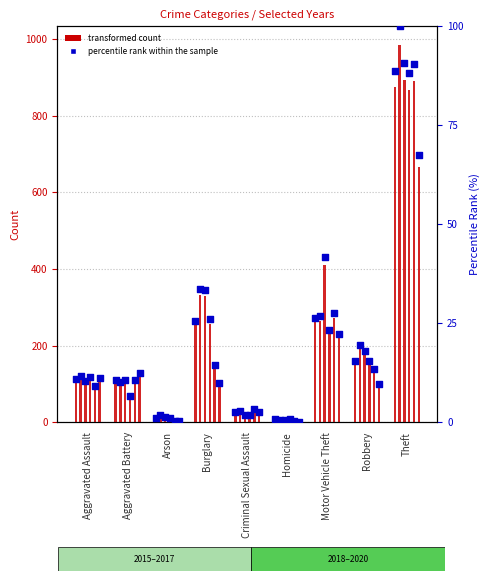

What is the change in value from Aggravated Battery to Homicide?

-10.1